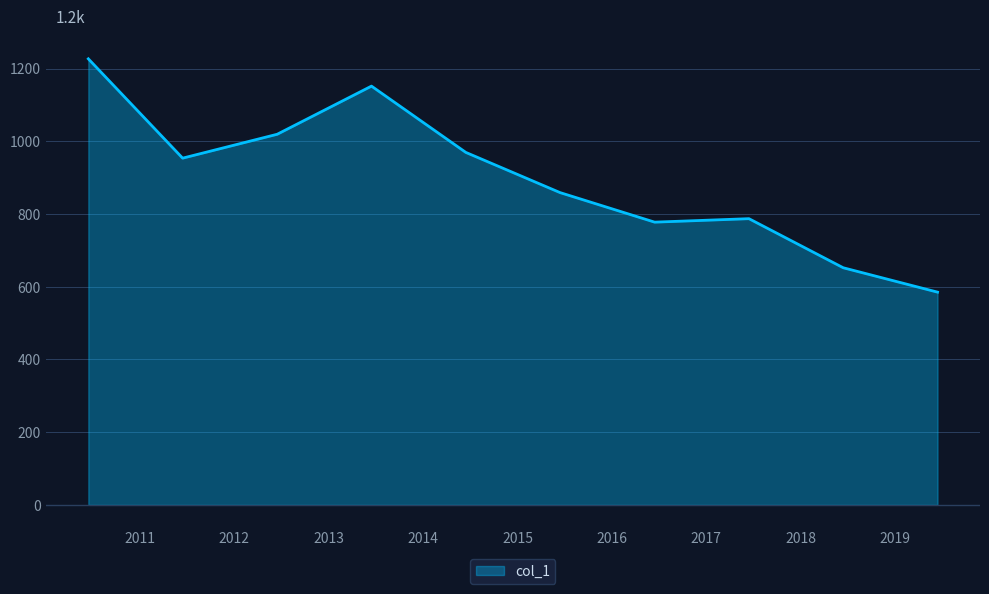

How many values are below 953?

5